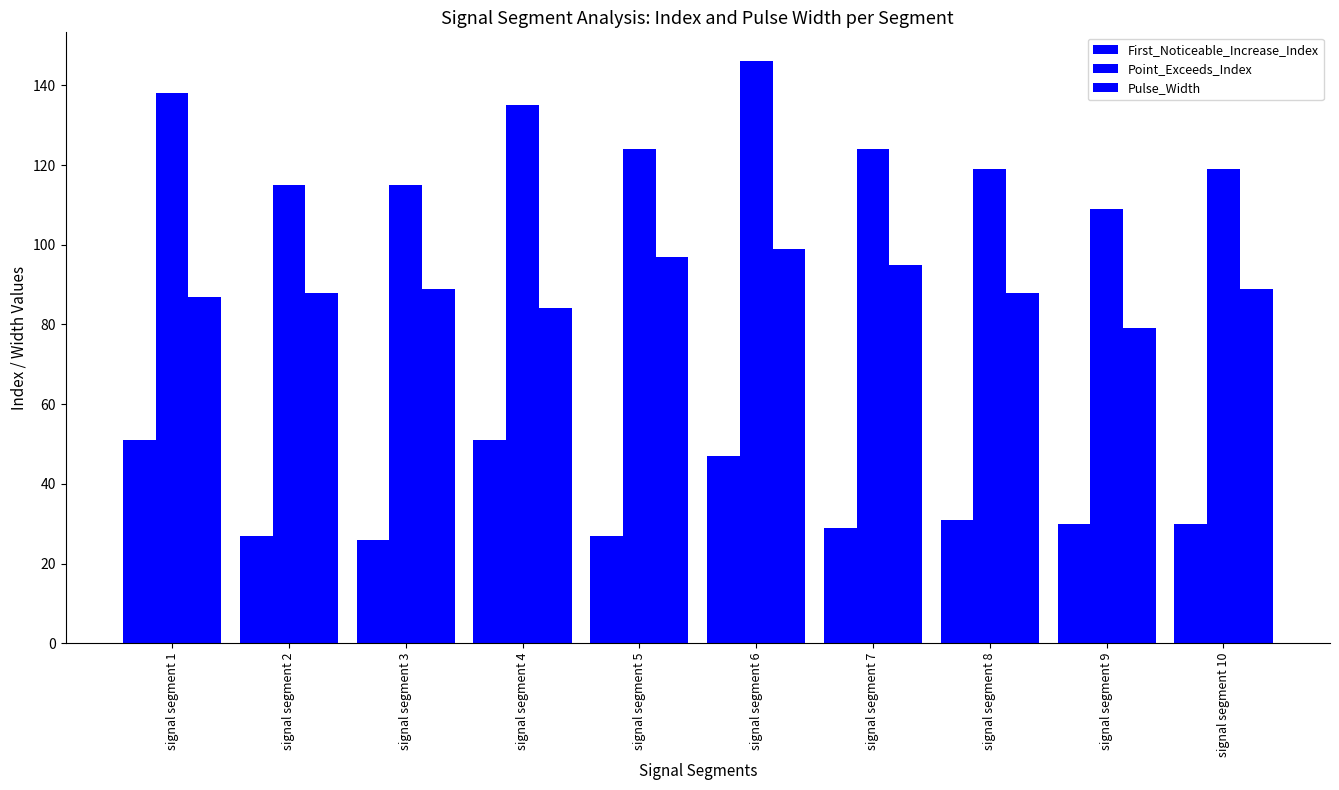

Which category has the lowest value across all series?

signal segment 3